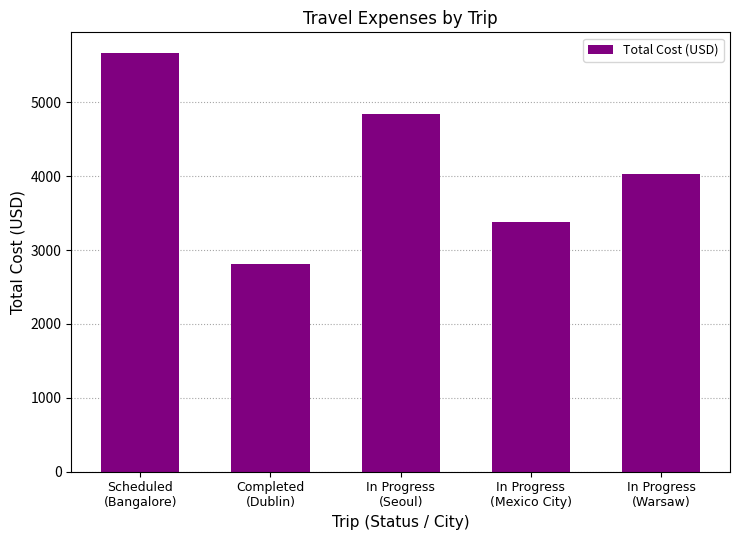

What is the difference between the maximum and minimum values?

2853.2